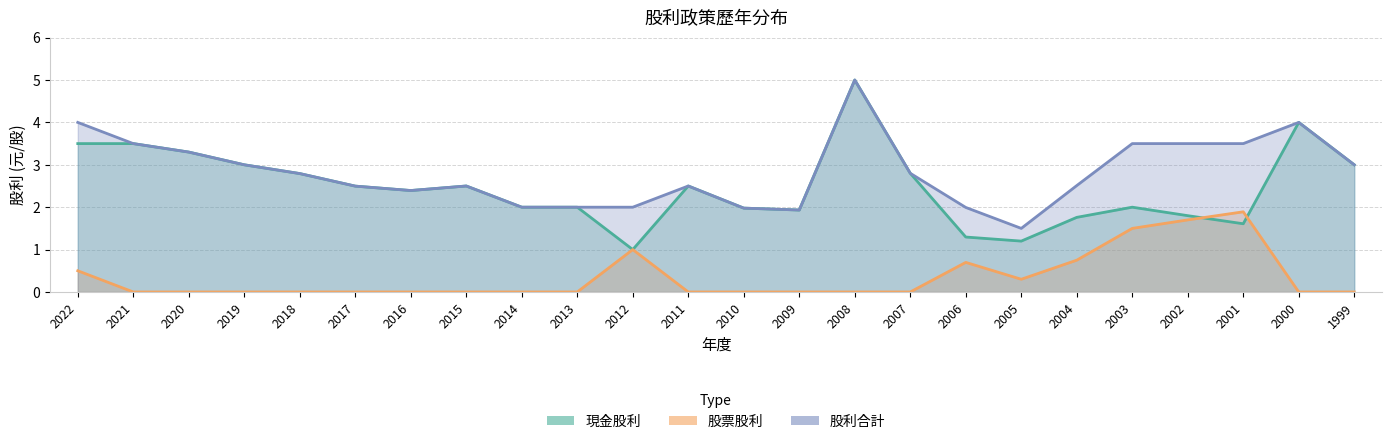

True or false: 股票股利 has a value of 0.0 at 2018.

True